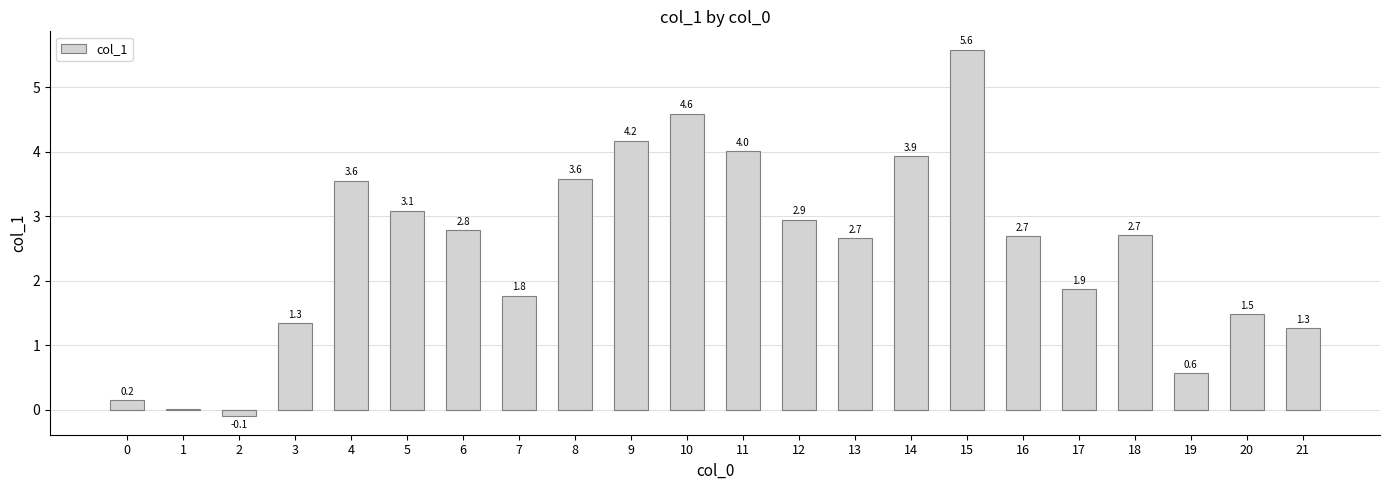

What is the difference between the values at 19 and 18?

2.1